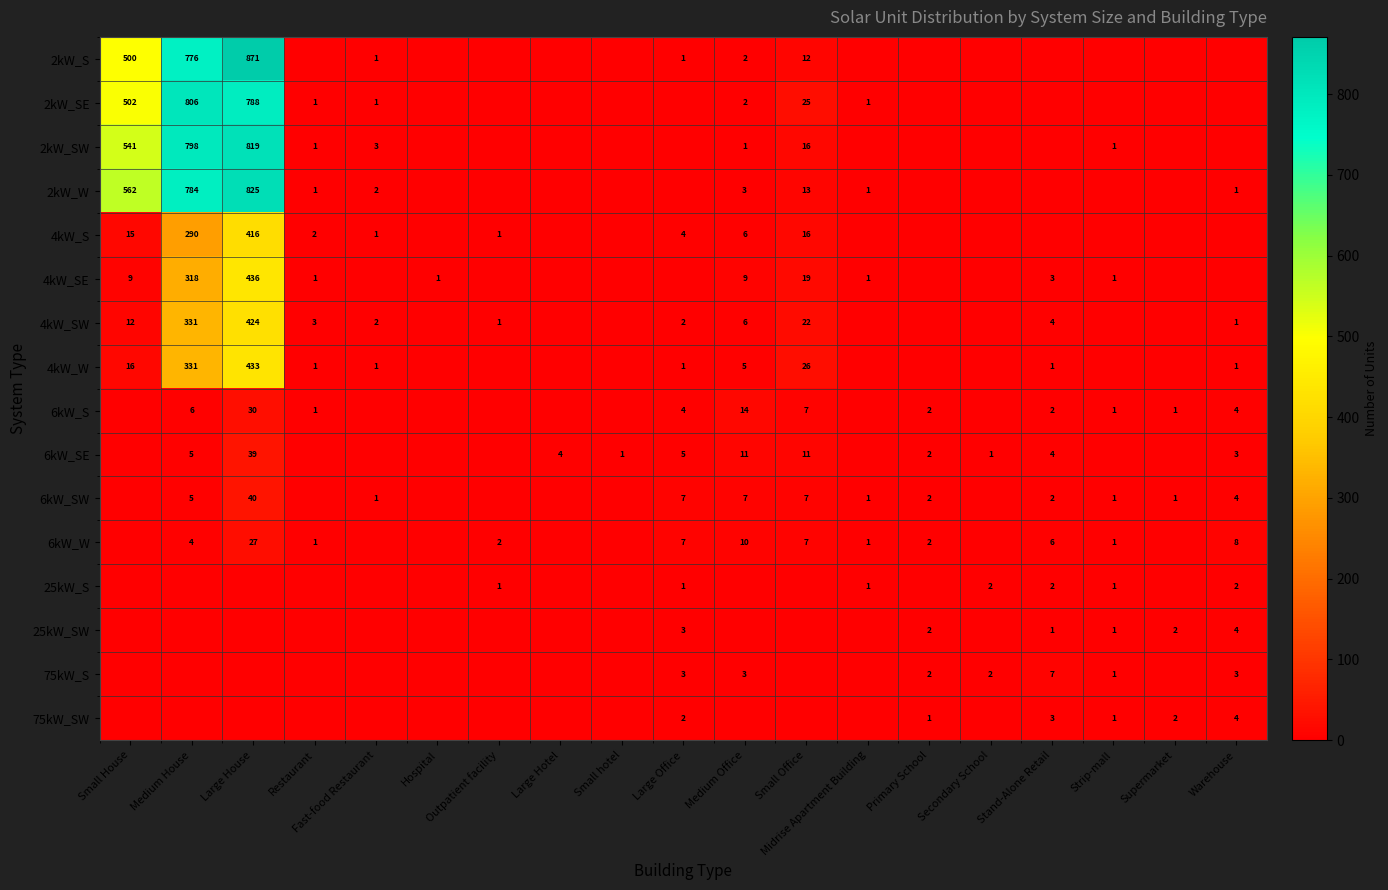

What is the difference between the 6kW_S values at Medium House and Strip-mall?

5